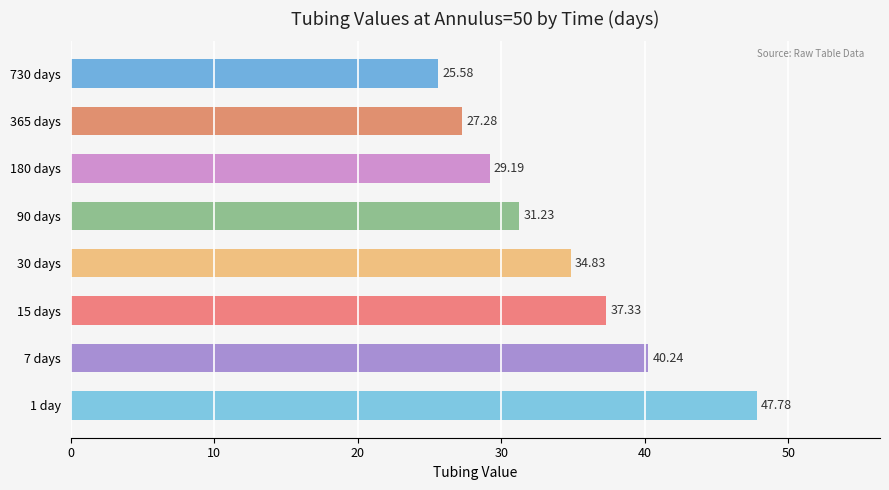

Approximately how many times larger is the value at 15 days compared to 180 days?

1.3